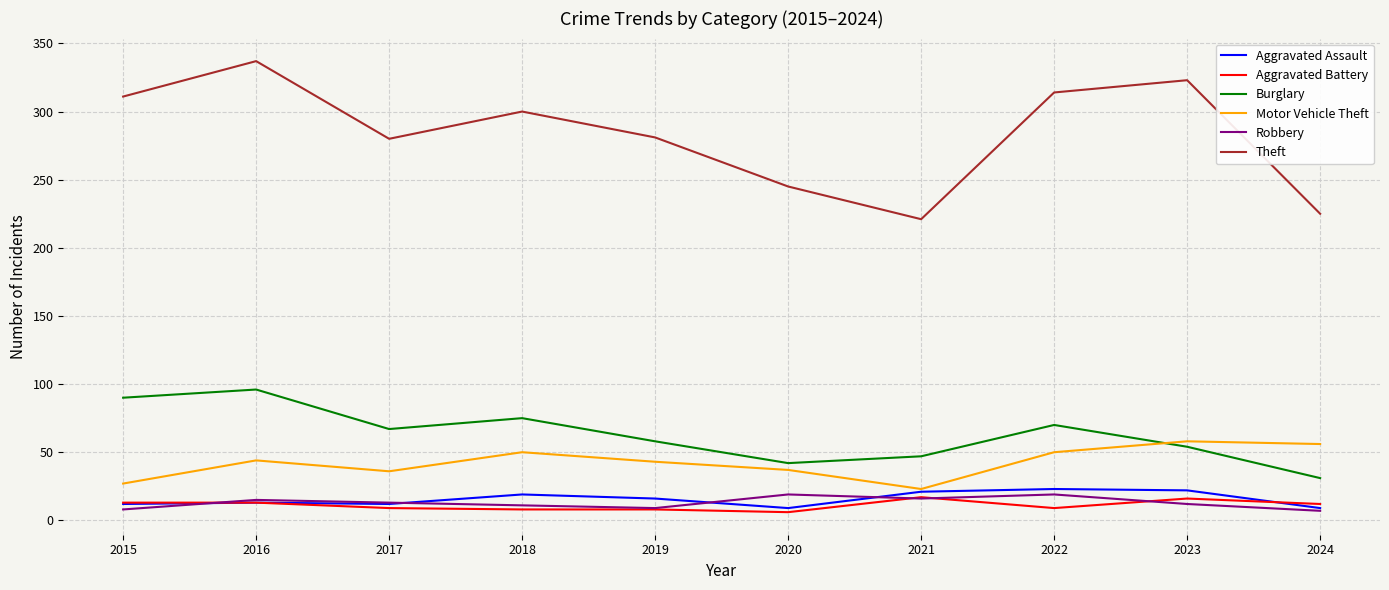

True or false: Aggravated Battery and Burglary cross at least once.

False